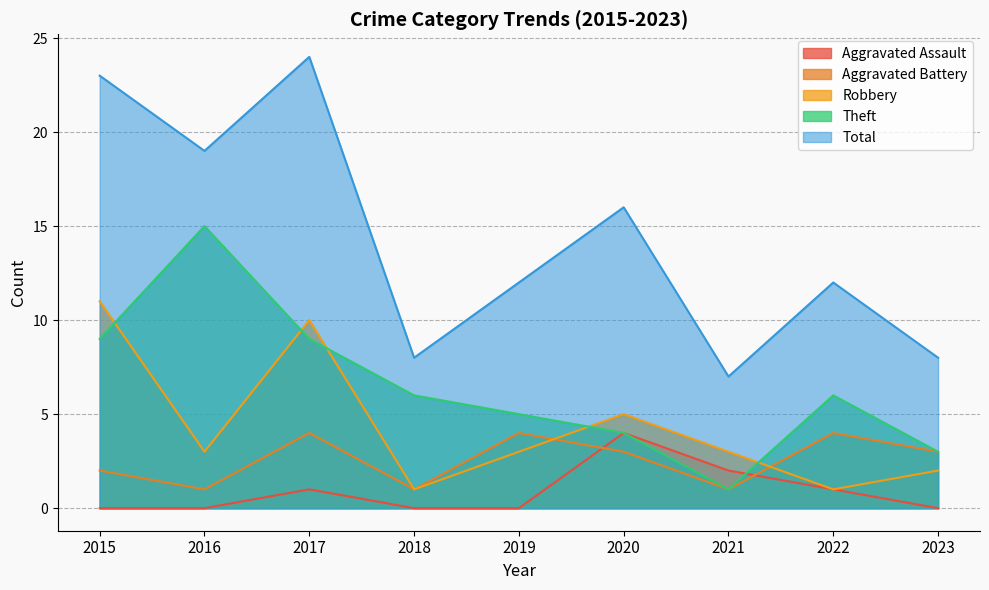

What is the sum of the Total values at 2016 and 2018?

27